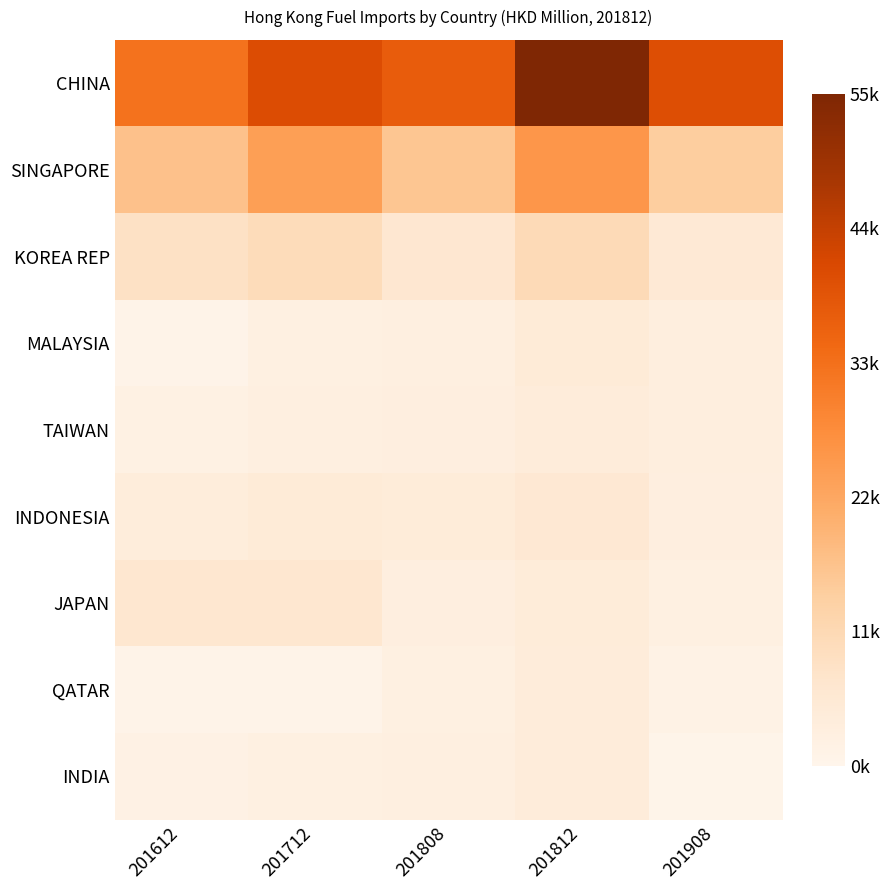

Which series has the largest total across all categories?

CHINA